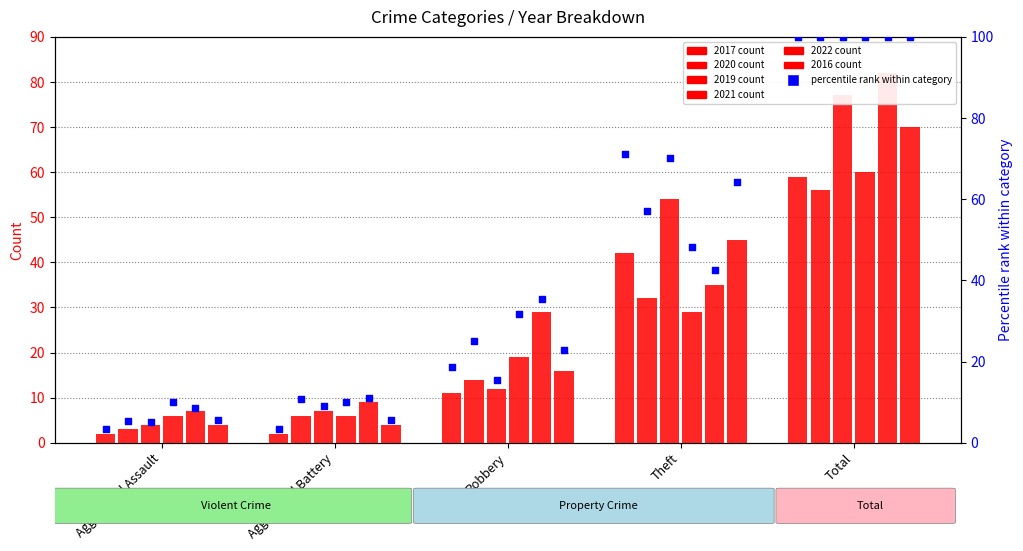

Which series reaches the maximum Y coordinate?

2022